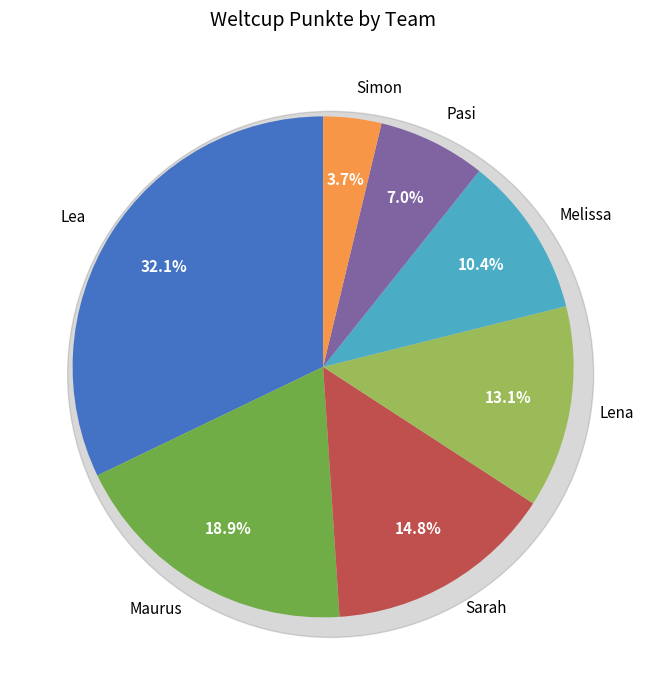

To the nearest percent, what percentage of the pie is Lea?

32%